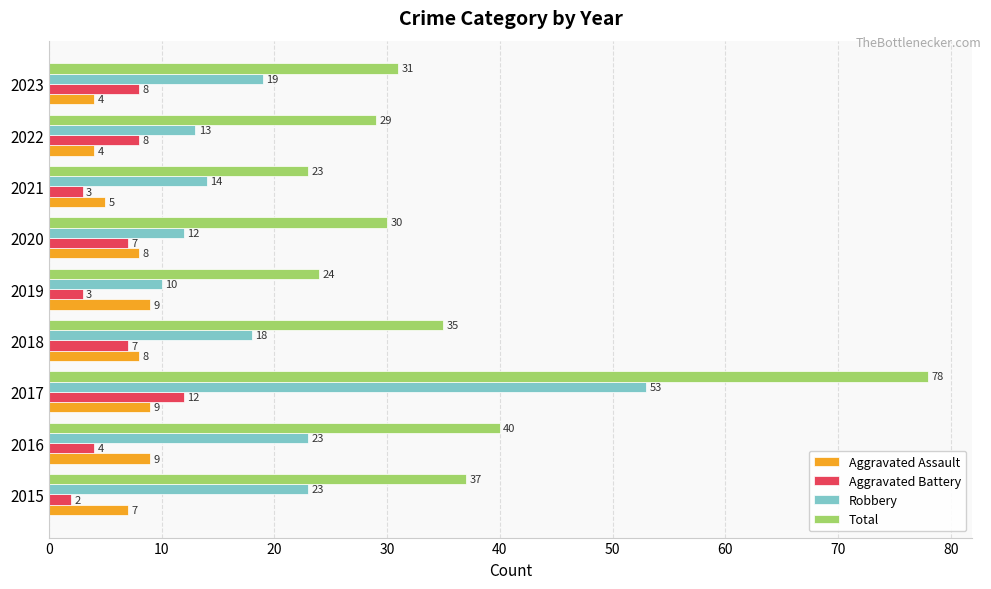

What is the average value of the Aggravated Assault series?

7